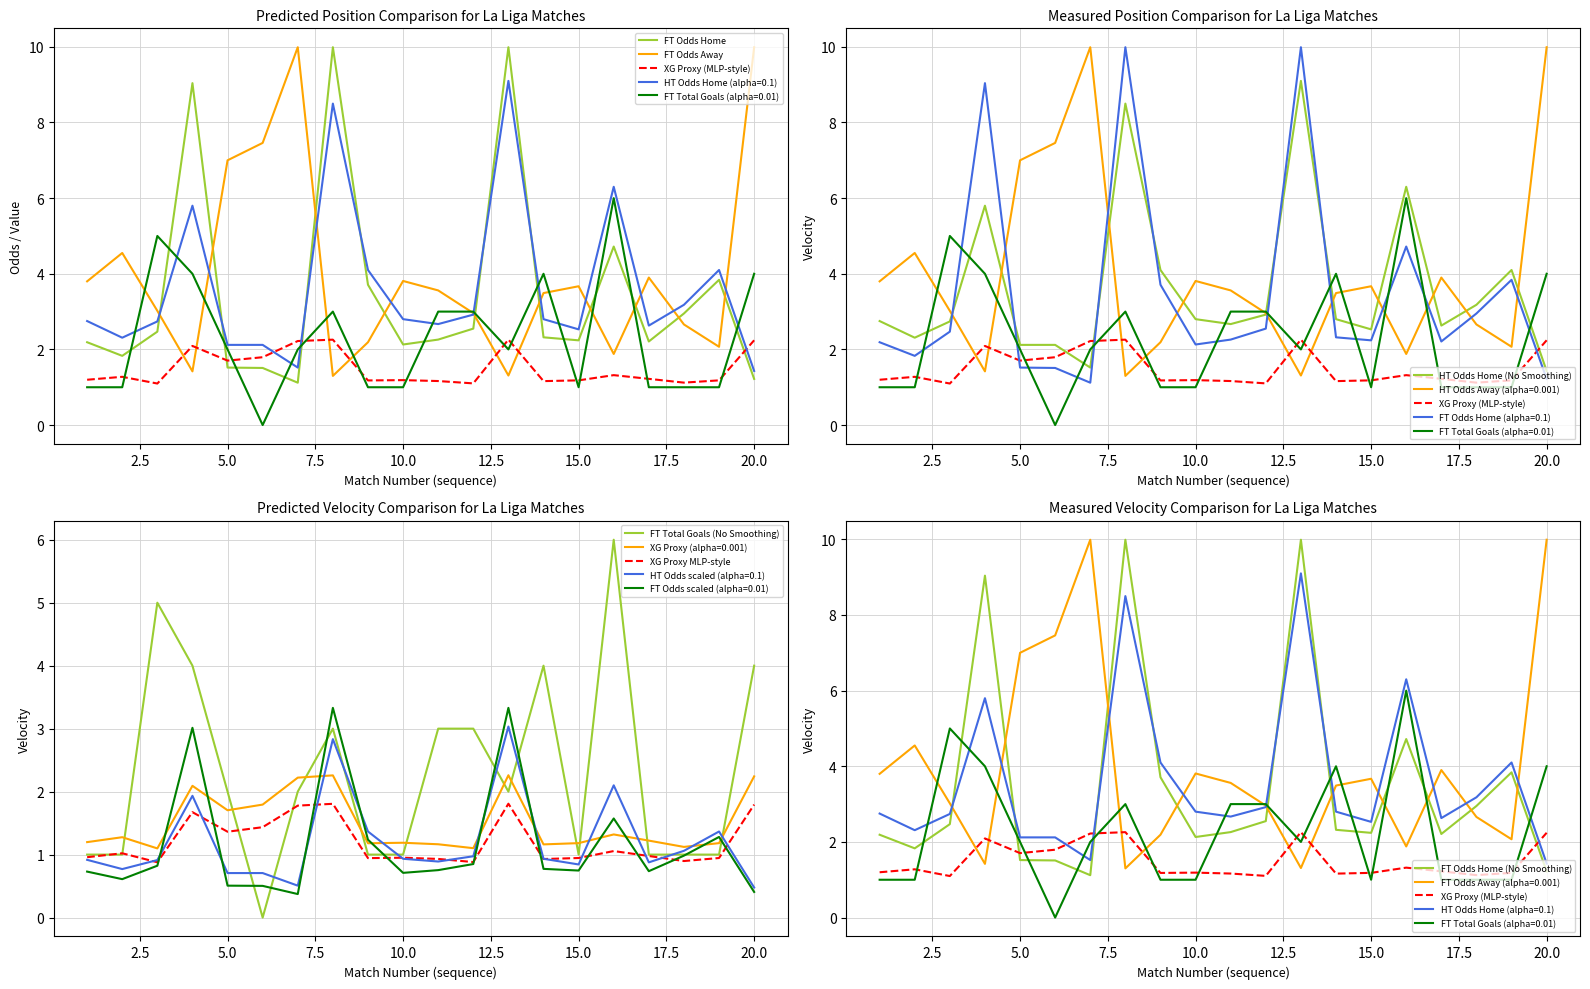

What is the approximate value of FT_Odds_H at 3?

2.5